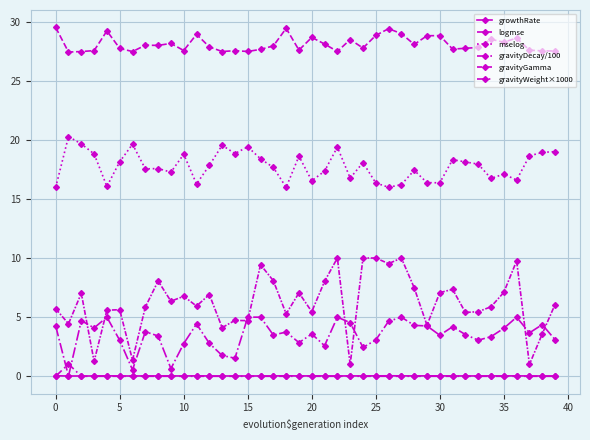

How many series are shown in this chart?

6